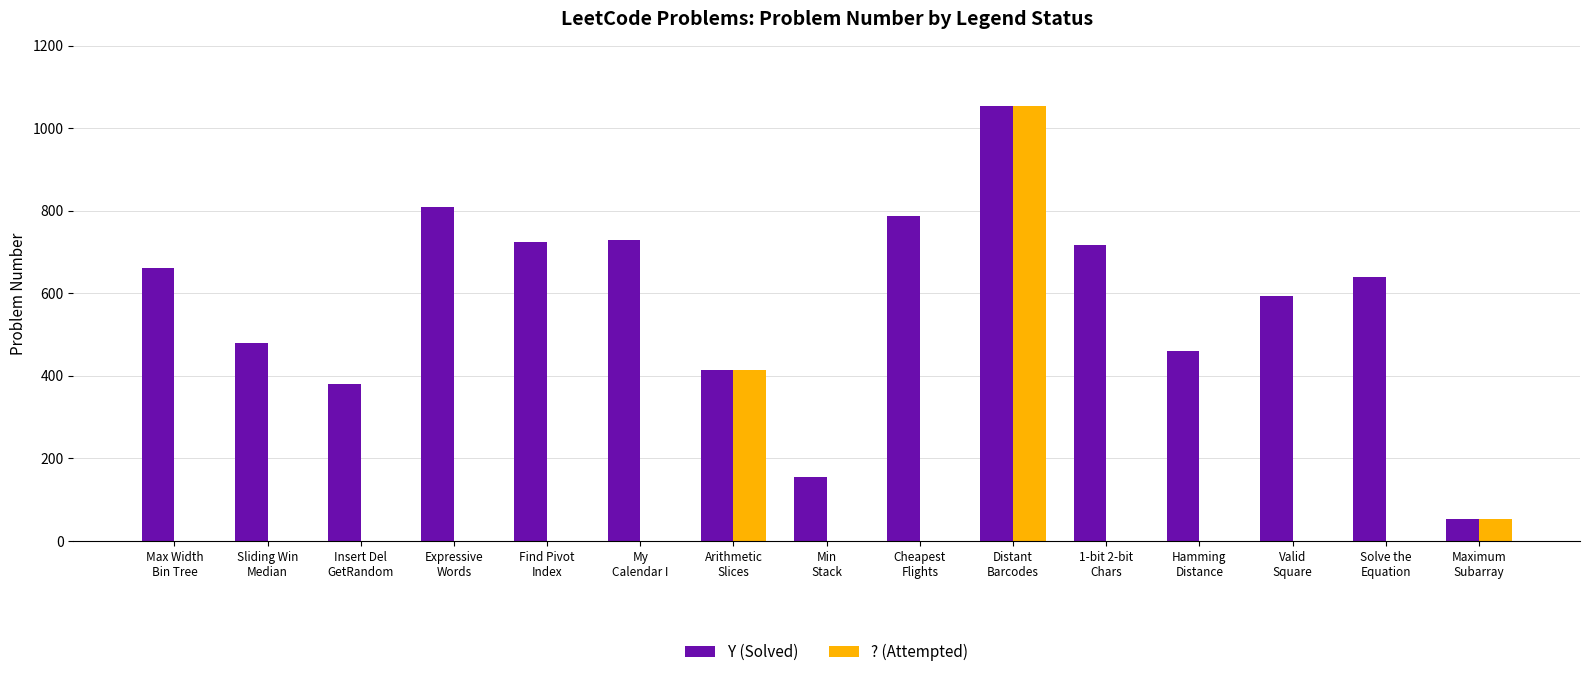

Where is Y (Solved) nearest to the value 553?

Valid
Square